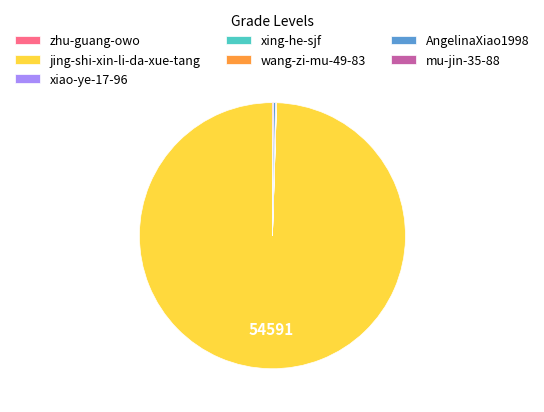

True or false: jing-shi-xin-li-da-xue-tang accounts for 100% of the total.

True